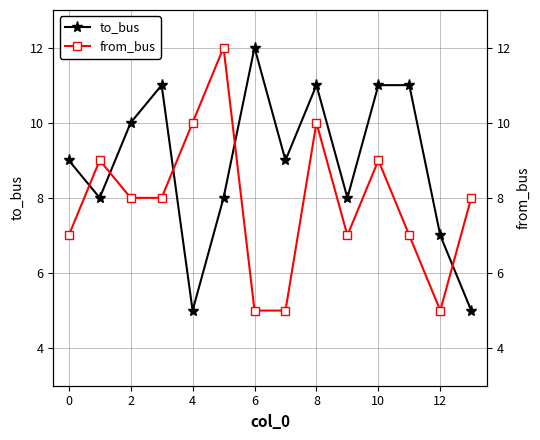

True or false: to_bus has a value of 5 at 4.

True